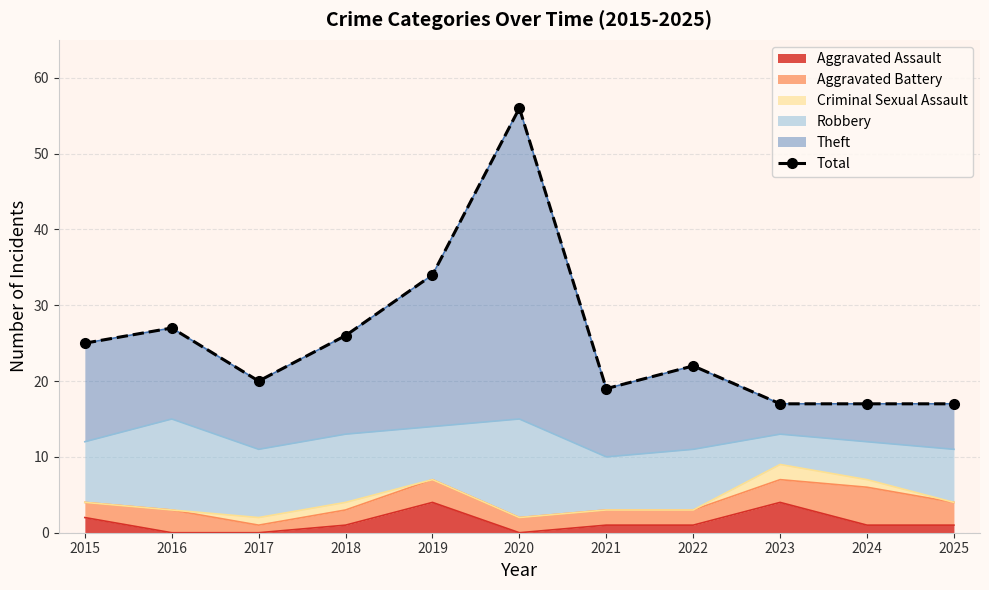

What is the greatest value displayed?

56